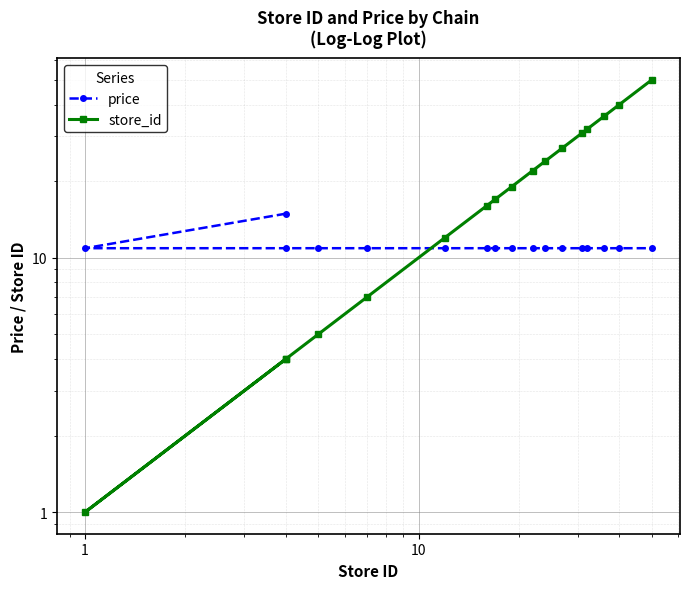

Which series ends up on top after the final intersection of price and store_id?

store_id